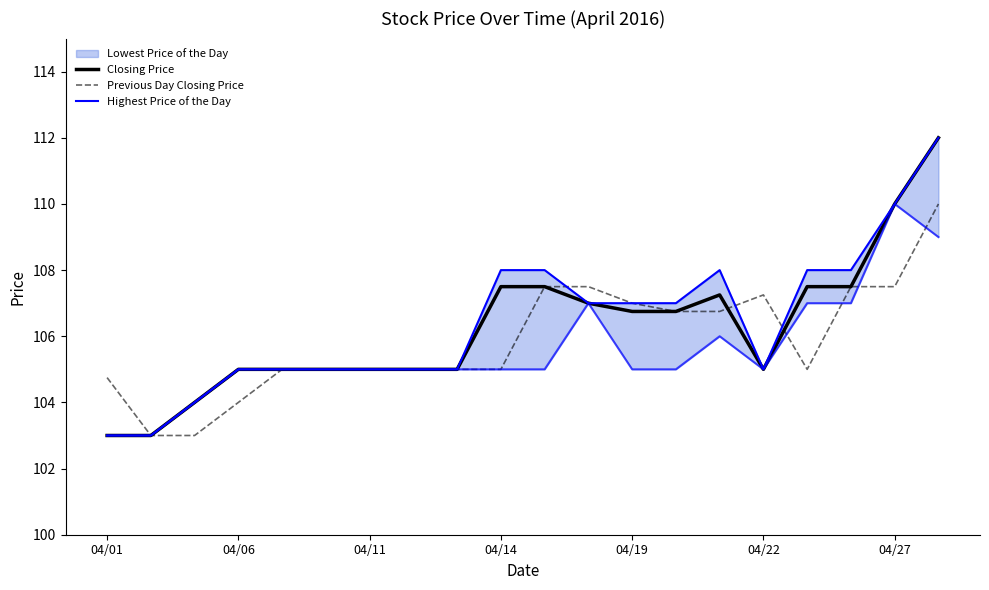

In Closing Price, how many points are lower than both neighbors (excluding endpoints)?

1